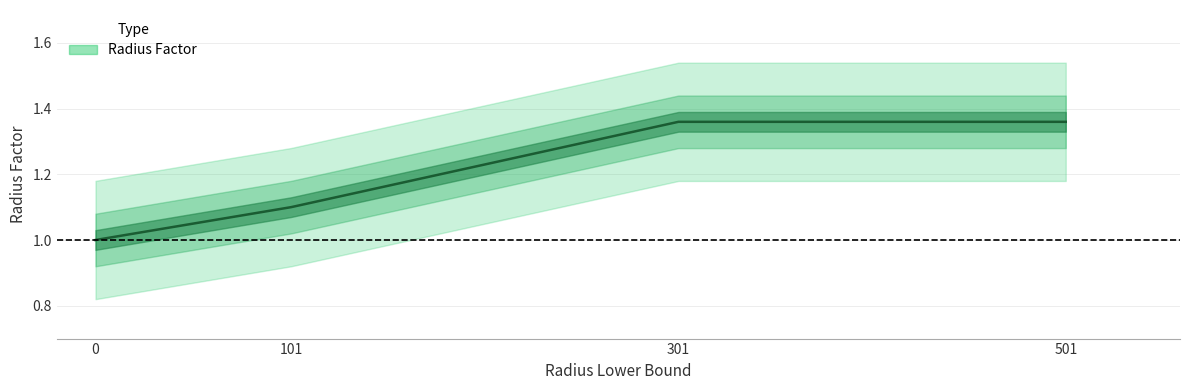

How many lines are shown in the chart?

1